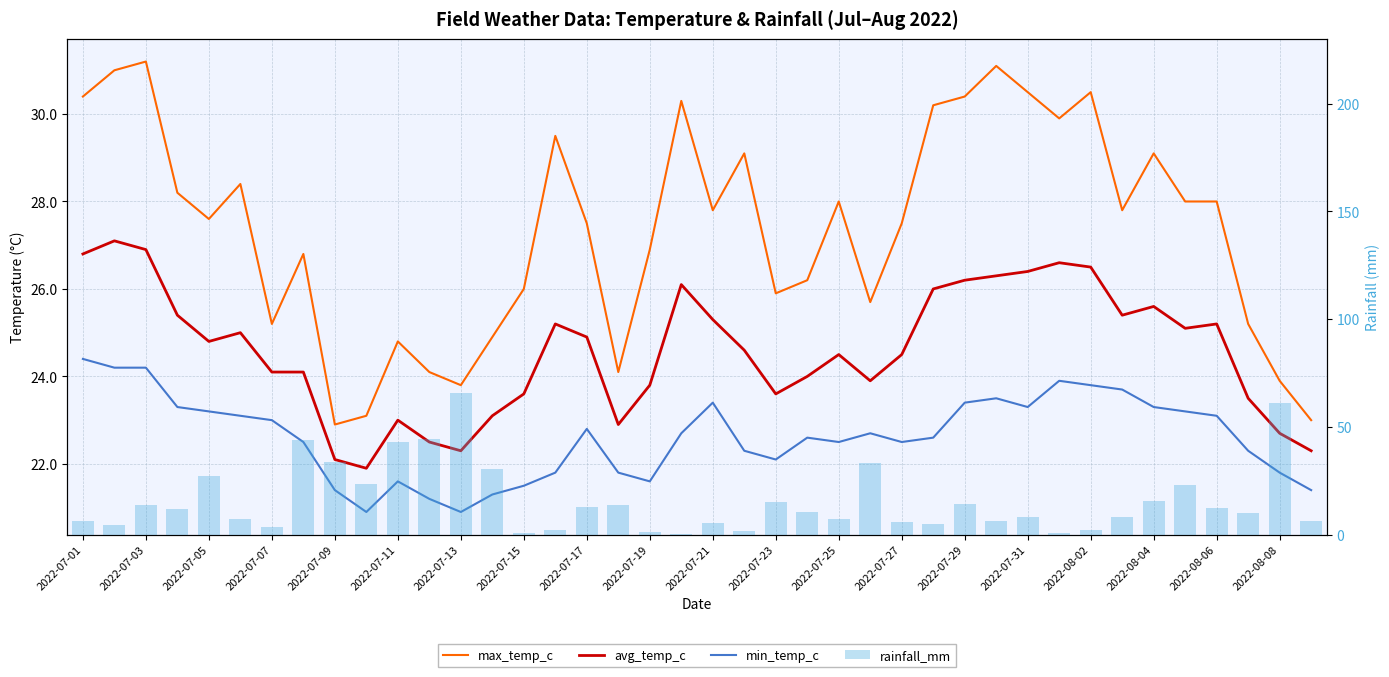

What is the greatest value displayed?

65.7